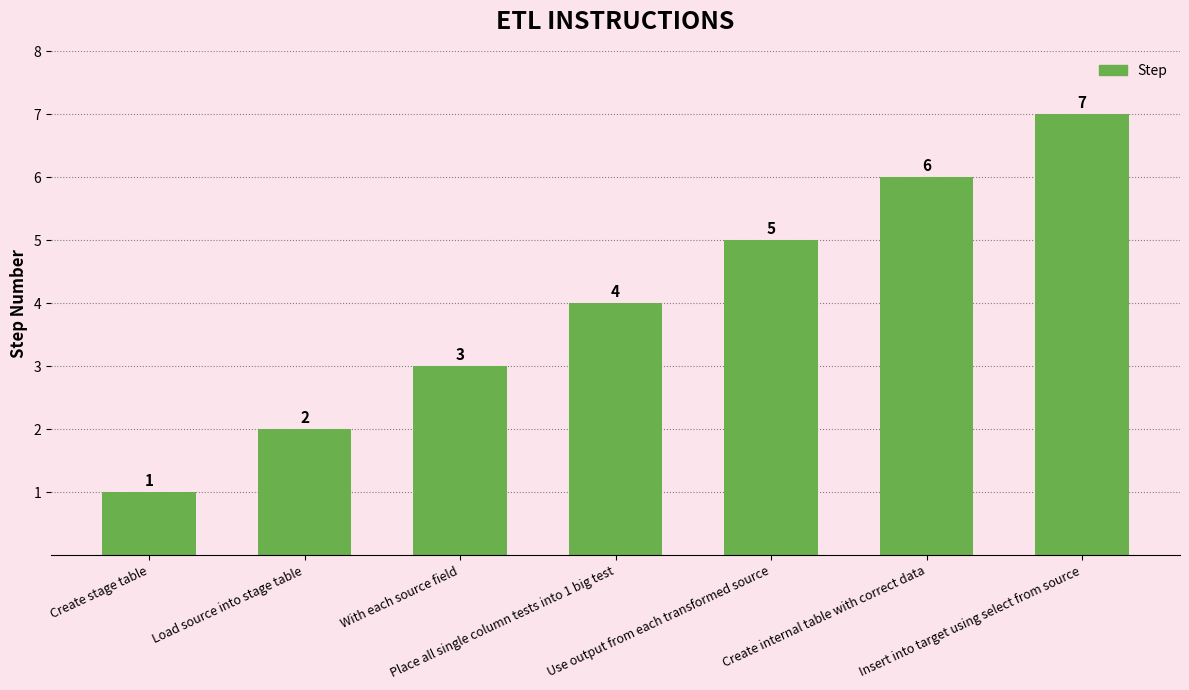

What is the label of the 6th bar from the right?

Load source into stage table